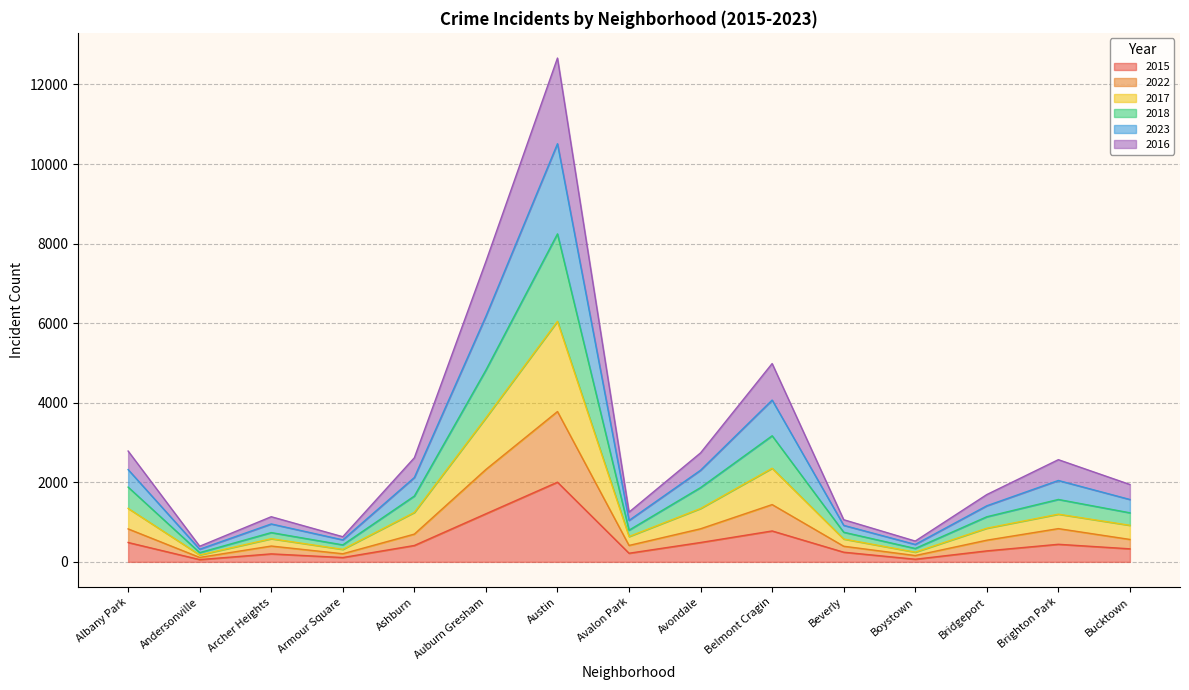

What are all the series names shown in the legend?

2015, 2022, 2017, 2018, 2023, 2016